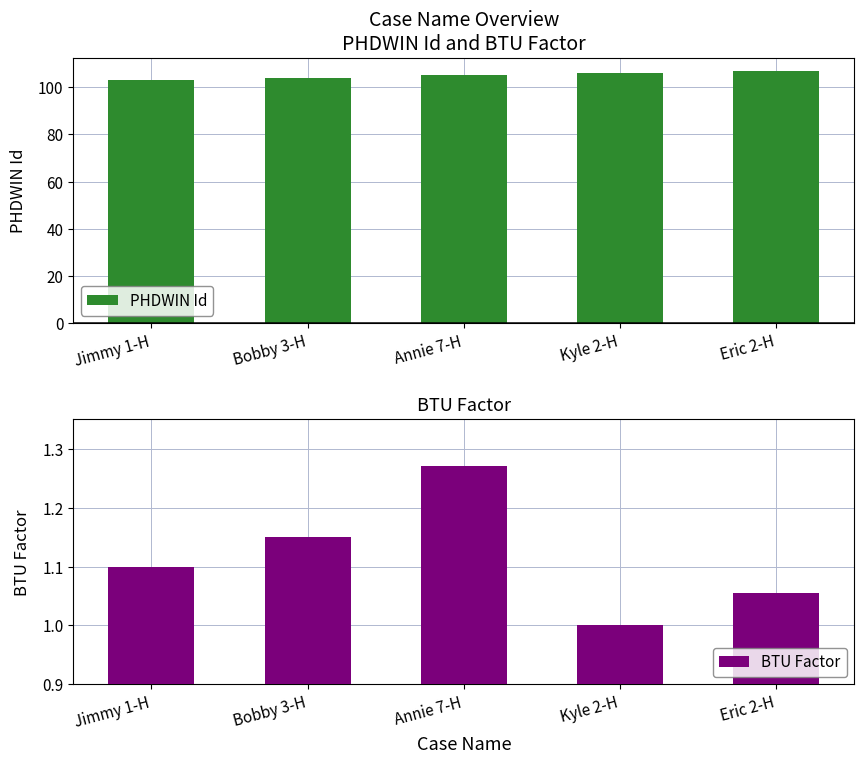

What position from the left is Annie 7-H?

3